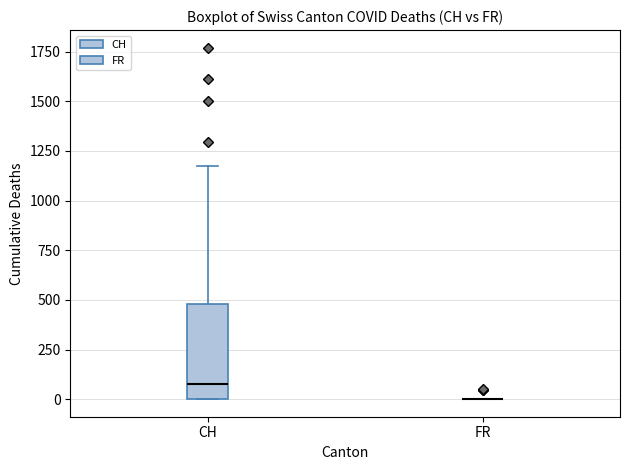

Reading left to right, read every box against the y-axis: the position of its median line, the range the box covers, and the ends of its whiskers. The values are not printed on the chart, so give them approximately, as read against the axis.

CH: median 100, box 0 to 500, whiskers 0 to 1200
FR: box collapsed to a line at 0, whiskers 0 to 0